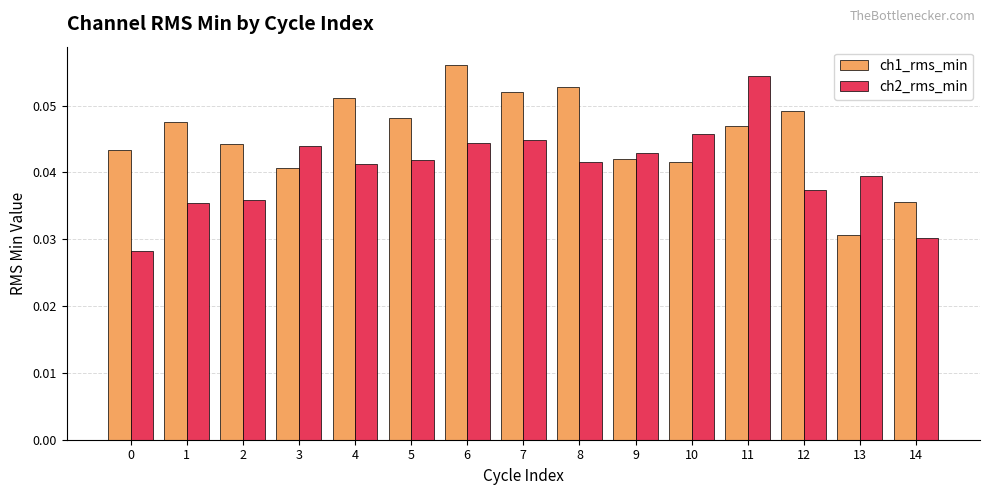

What are all the series names shown in the legend?

ch1_rms_min, ch2_rms_min